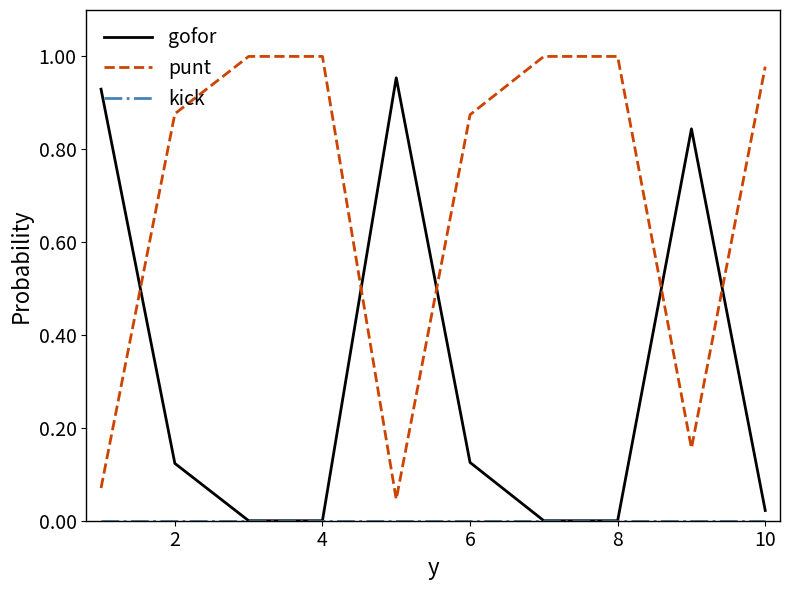

How many lines are shown in the chart?

3